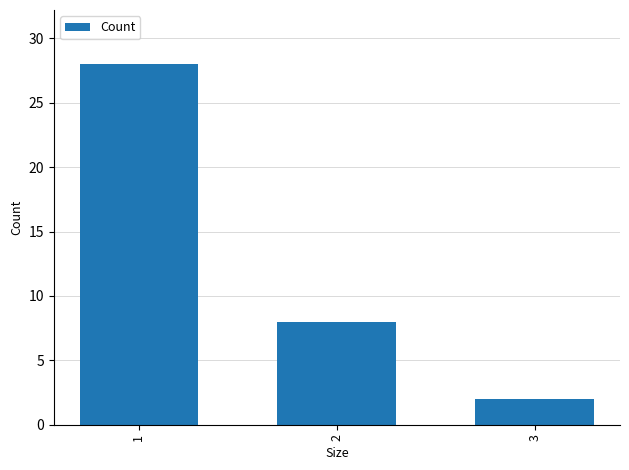

How many data points are less than 8?

1